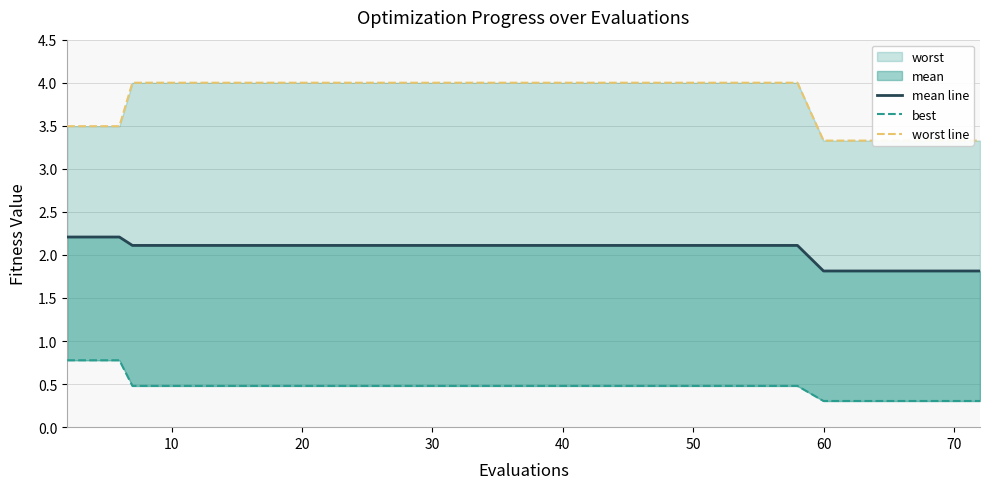

True or false: worst line and best intersect in this chart.

False